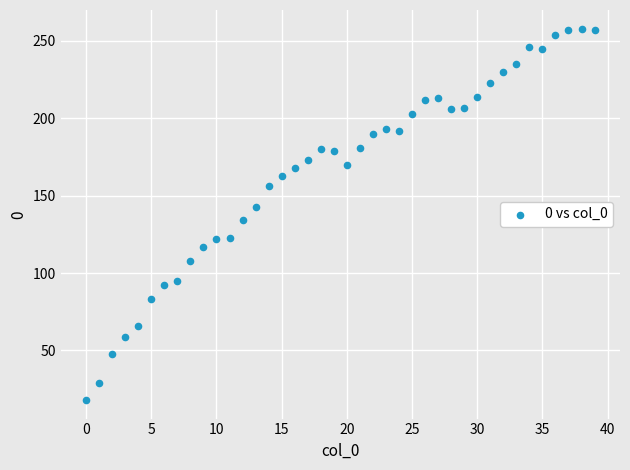

What is the range of Y values (max minus min)?

240